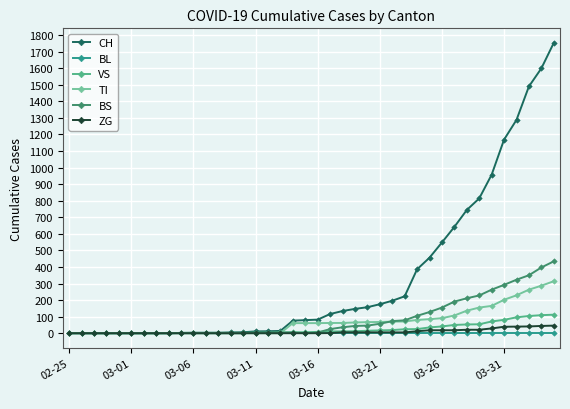

What is the greatest value displayed?

1753